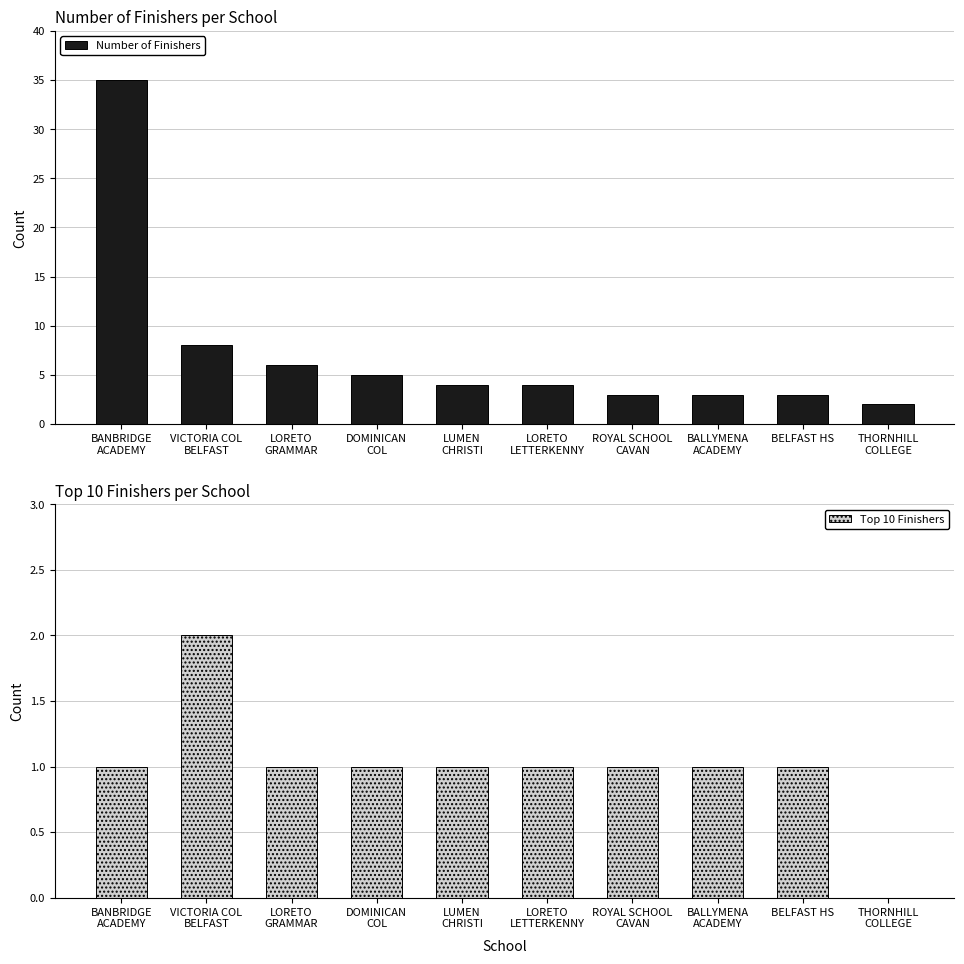

Reading left to right, transcribe all the data shown in this chart.

Number of Finishers: 35	8	6	5	4	4	3	3	3	2
Top 10 Finishers: 1	2	1	1	1	1	1	1	1	0